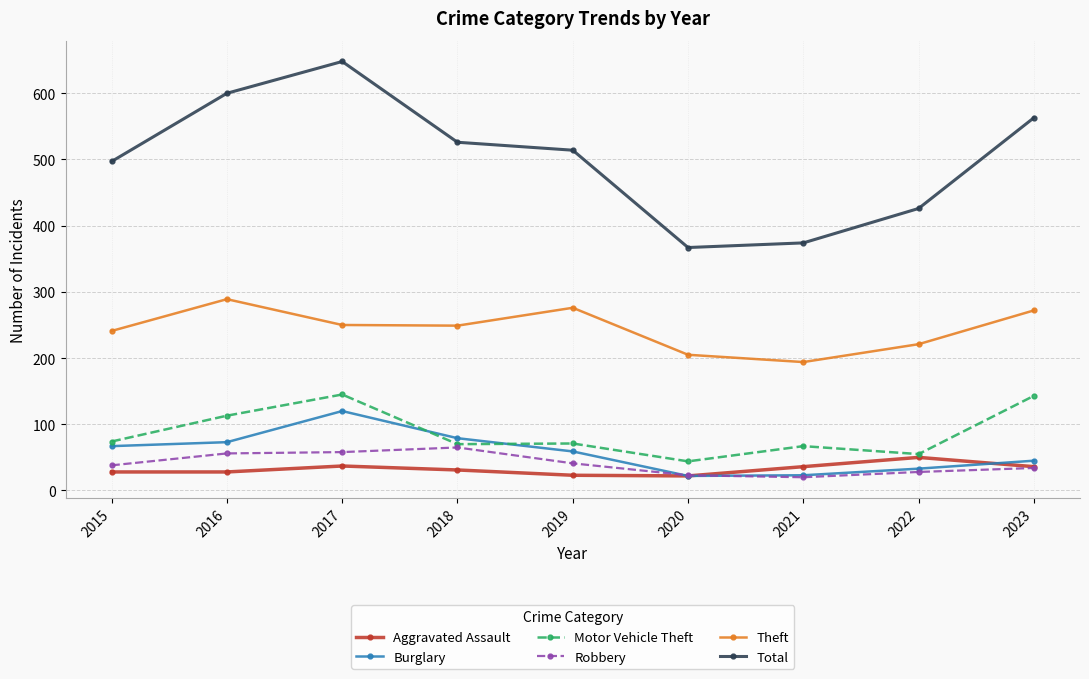

How many lines are shown in the chart?

6